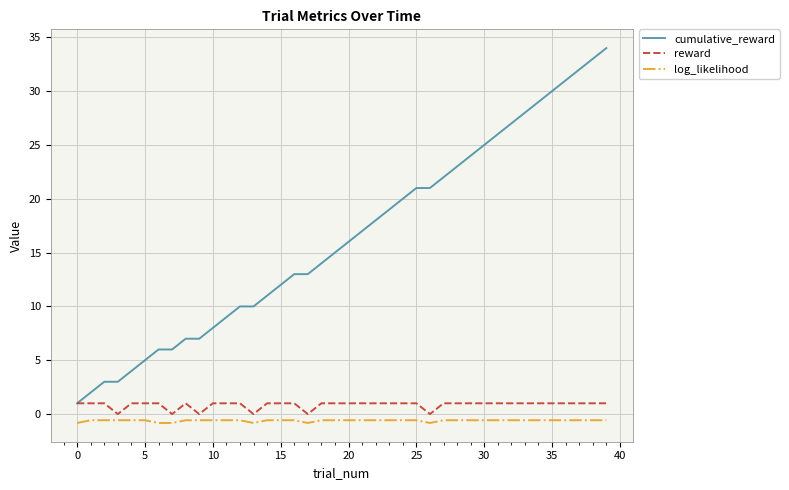

What is the lowest value of the log_likelihood series?

-0.8